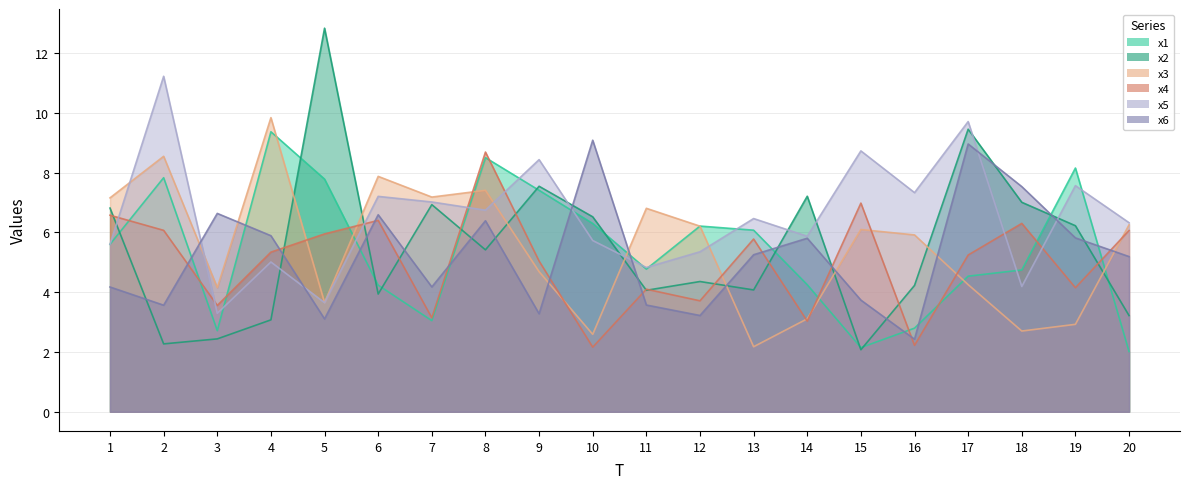

Read the x4 value at 10.

2.2